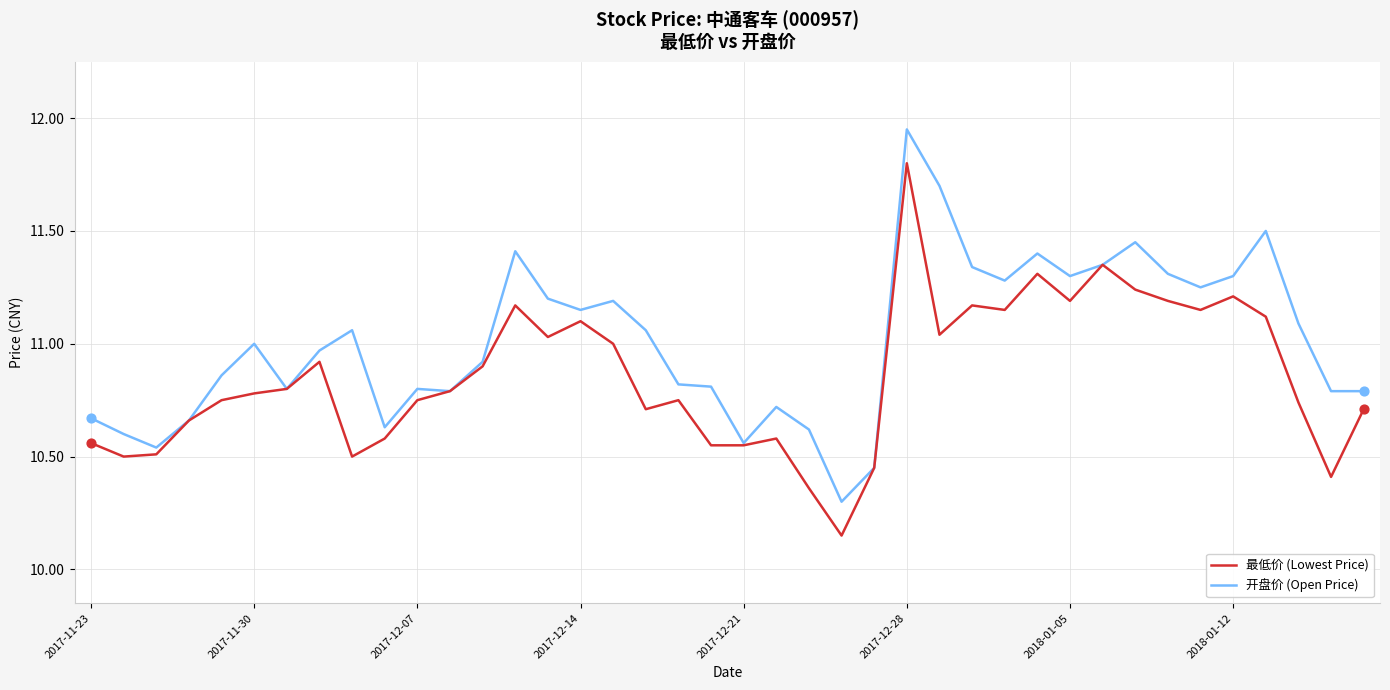

Which series has the largest total across all categories?

开盘价 (Open Price)